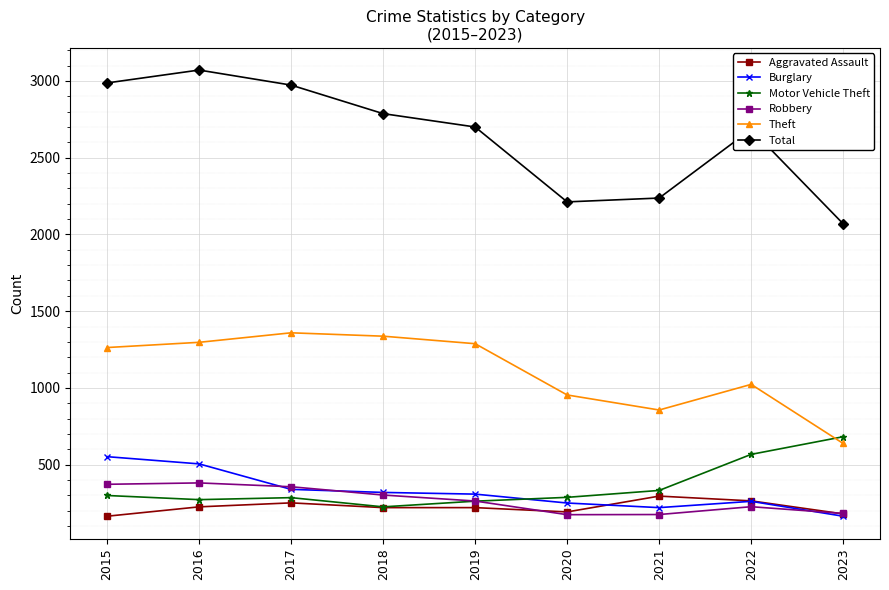

Which series ends up on top after the final intersection of Burglary and Motor Vehicle Theft?

Motor Vehicle Theft